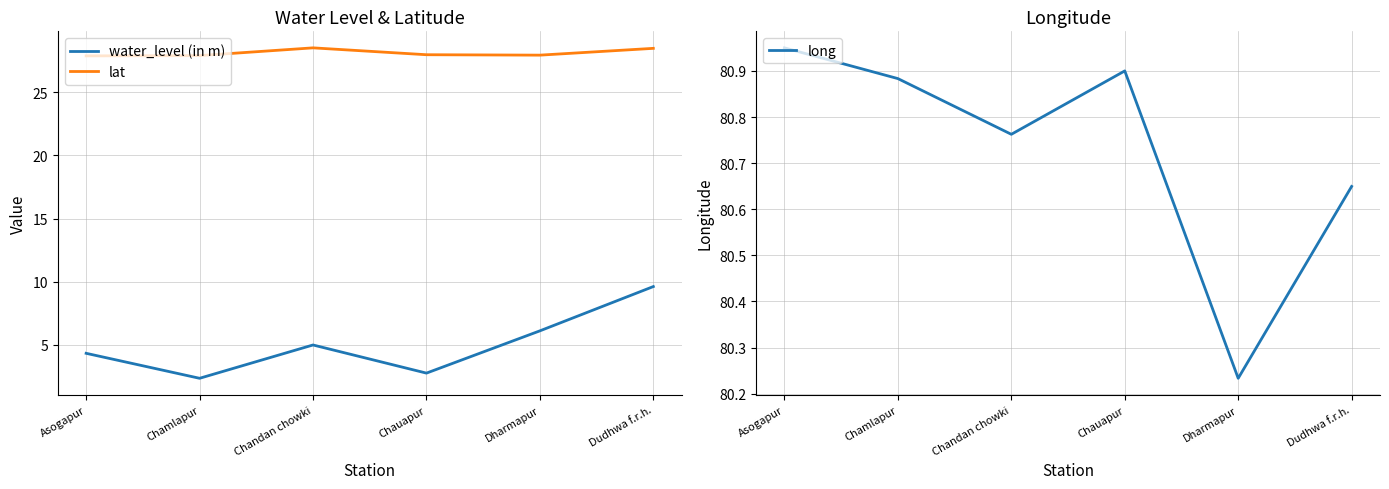

True or false: water_level (in m) has more than 1 points higher than both neighbors.

False